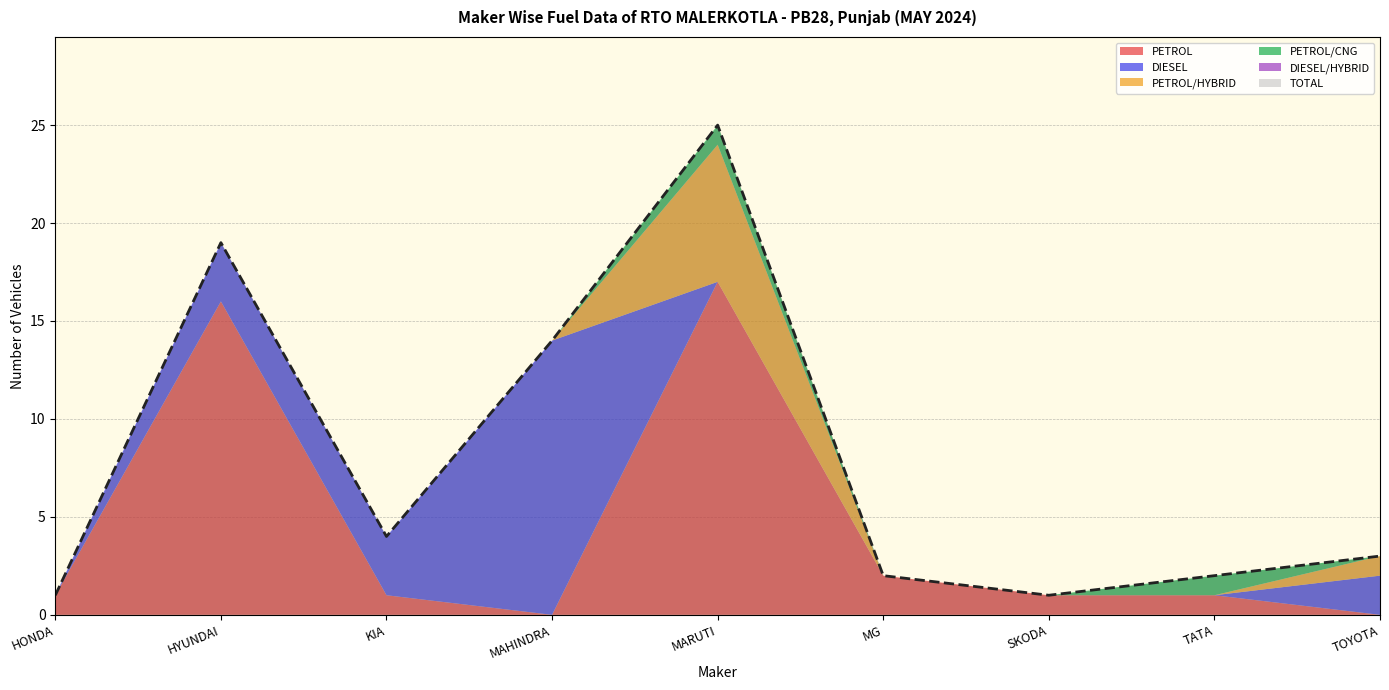

Between TATA MOTORS PASSENGER VEHICLES LTD and SKODA AUTO VOLKSWAGEN INDIA PVT LTD, which is larger?

TATA MOTORS PASSENGER VEHICLES LTD